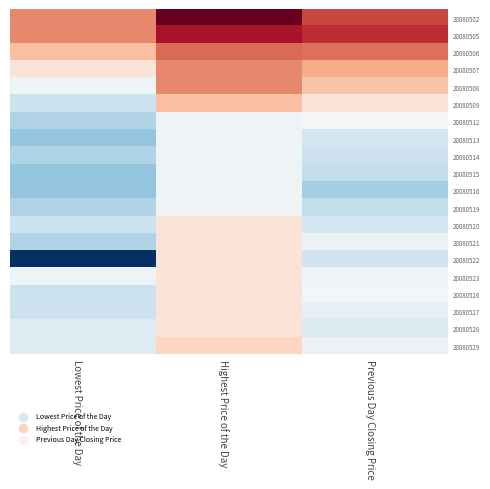

What is the maximum value shown in the chart?

30.0